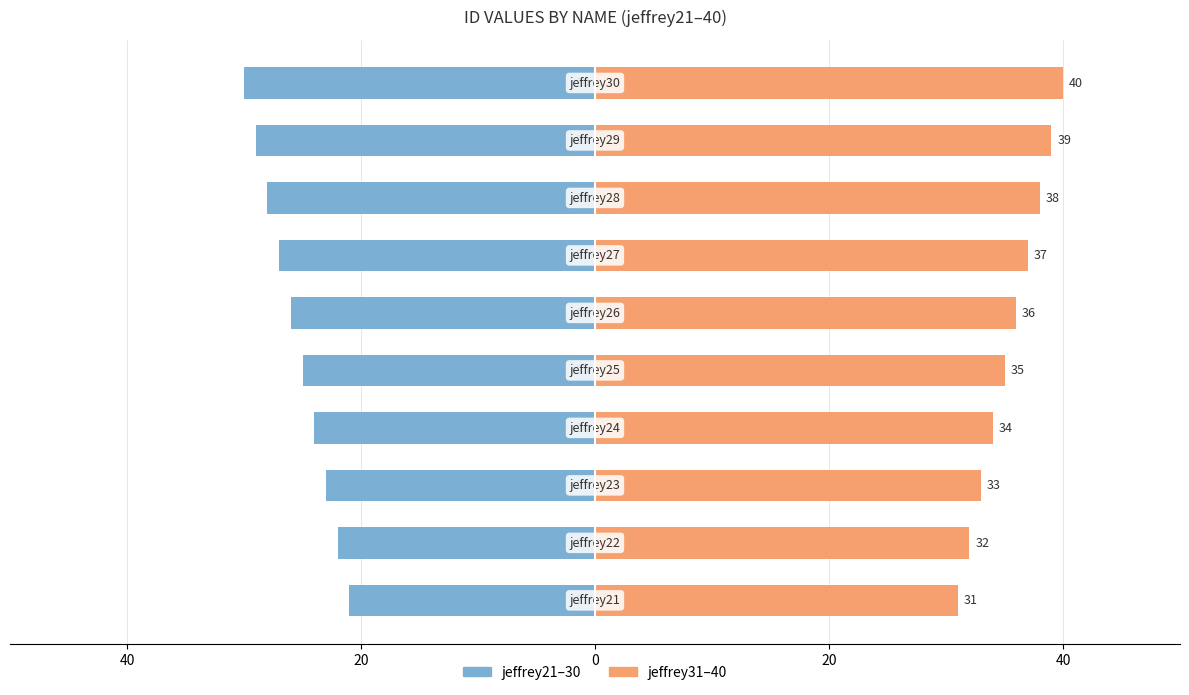

How many series are shown in this chart?

2